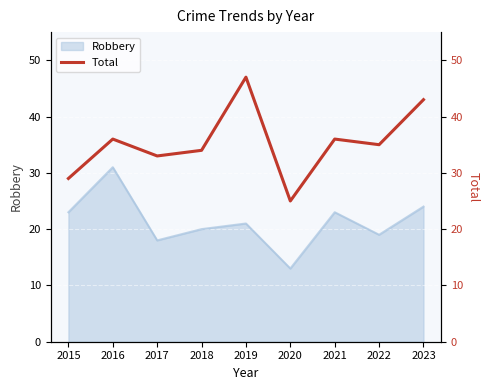

At which category does the data reach its first local peak?

2016